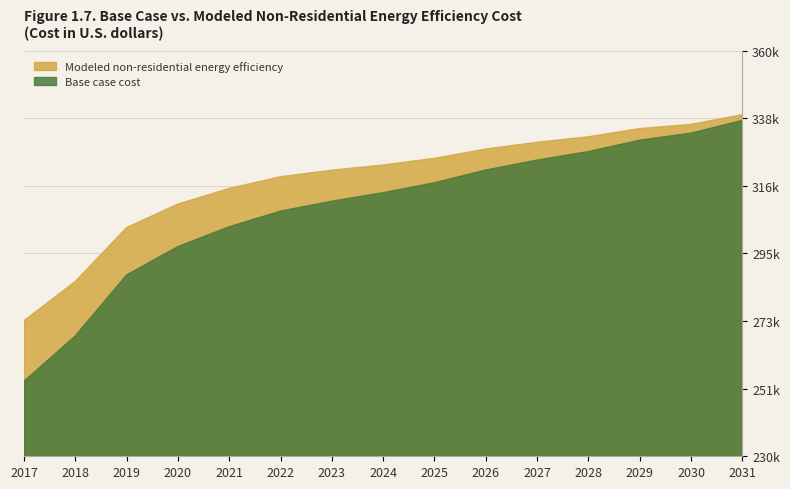

Is it true that Base case cost equals 126488.2 at 2017?

False